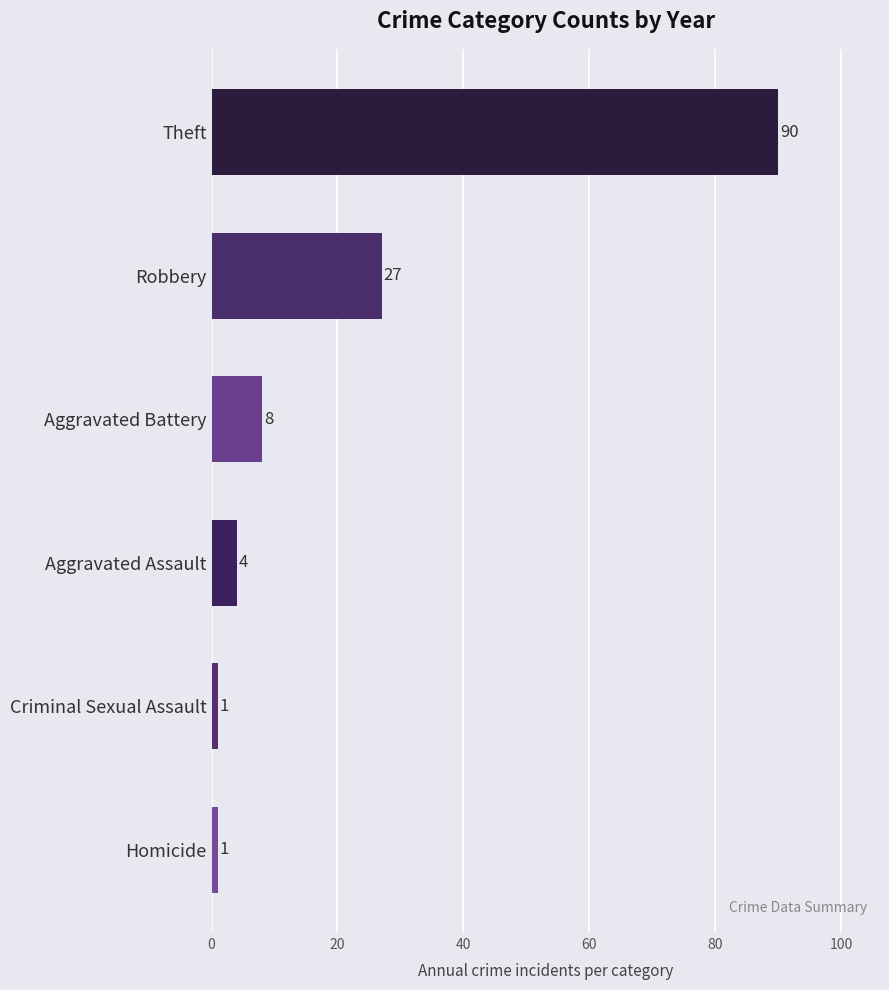

Is it true that the value at Theft is 90?

True